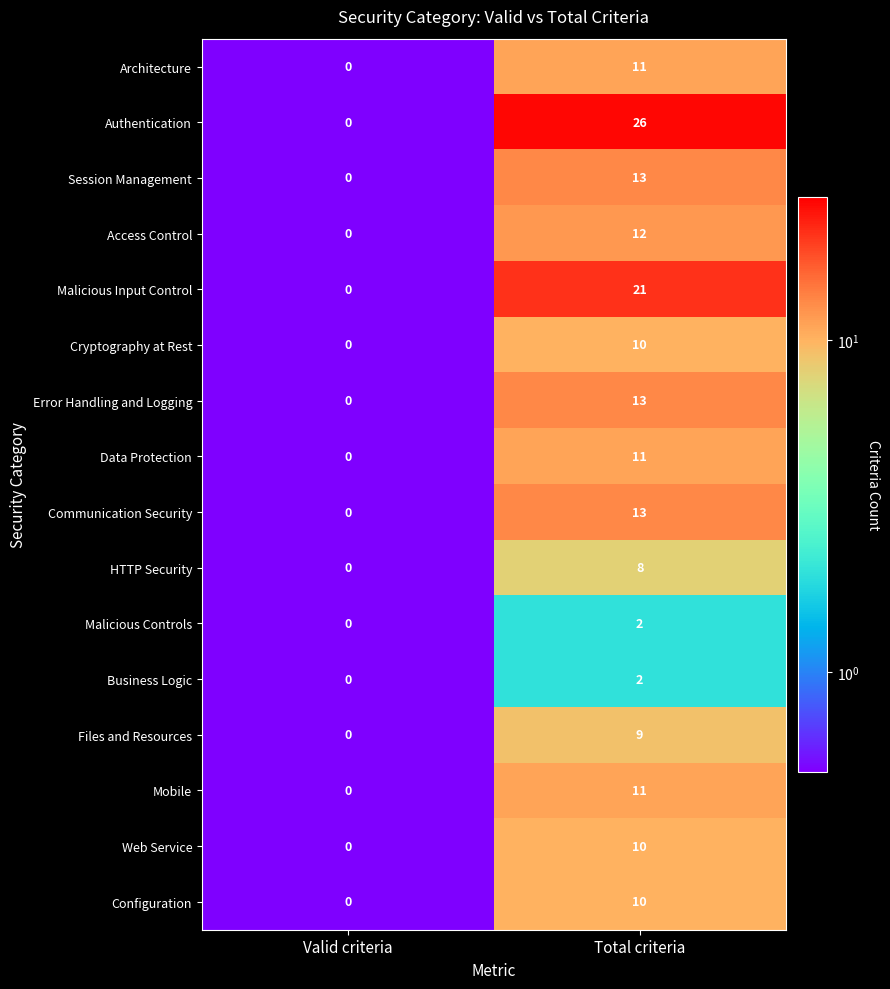

The value of Configuration at Total criteria is 10. True or false?

True